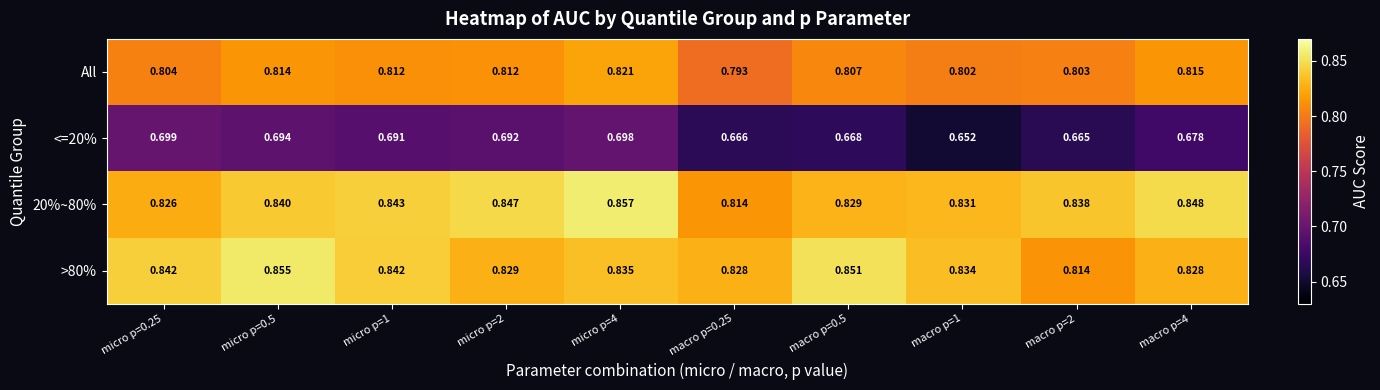

Is the value of <=20% at macro p=0.25 greater than the value of All at macro p=1?

No